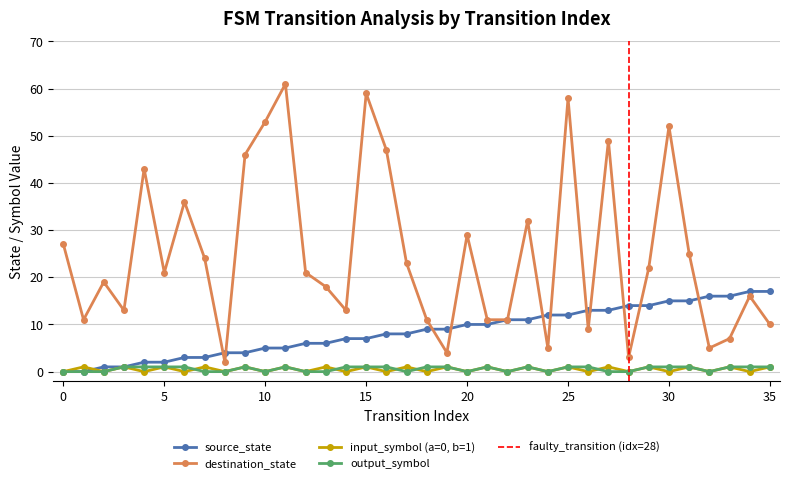

Is it true that source_state equals -9 at 0?

False